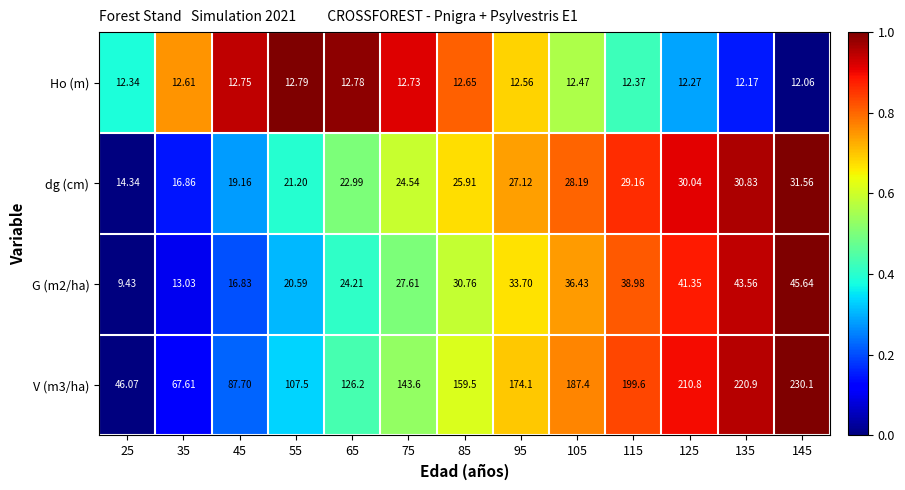

Which label corresponds to the smallest value in the chart?

25